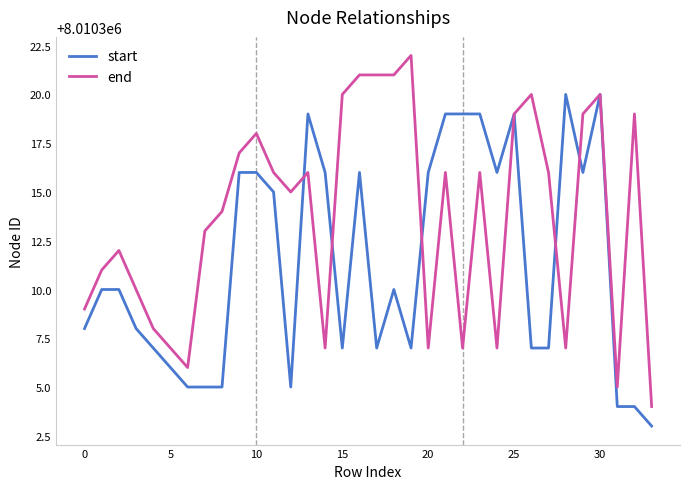

Rank the series by their maximum value, from lowest to highest.

start, end